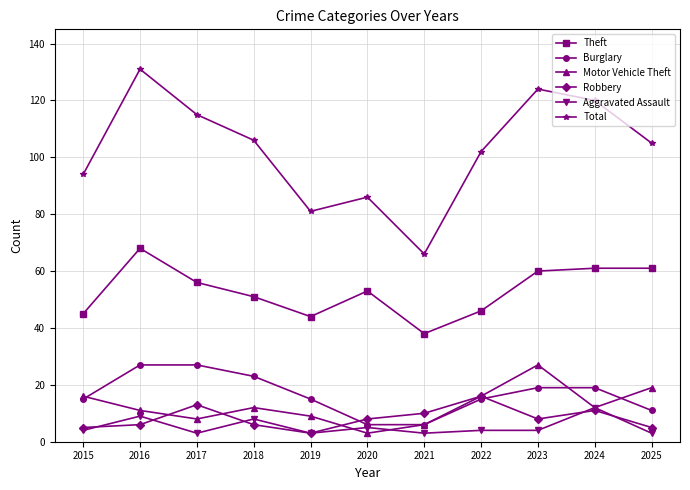

Where is the first local maximum for Robbery?

2017